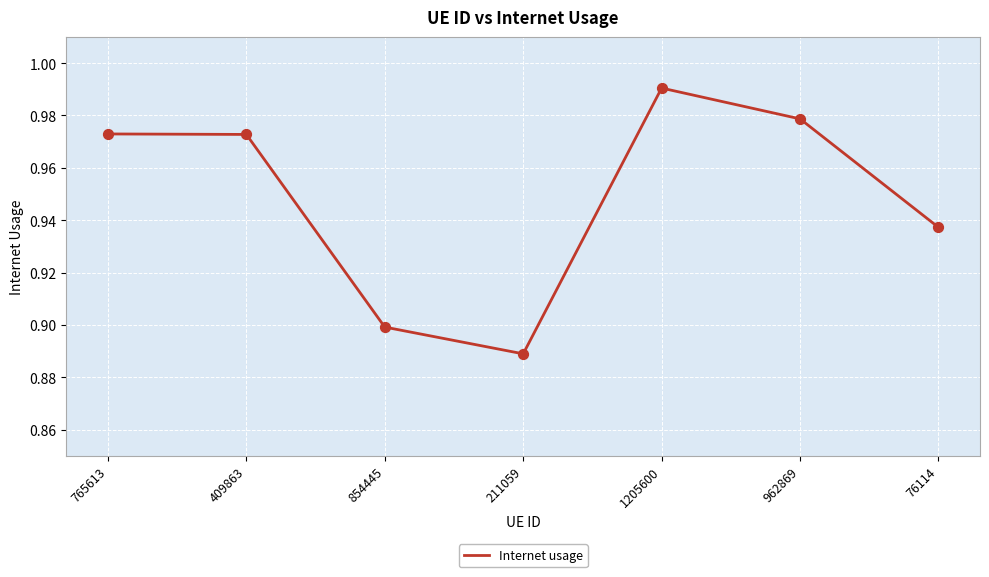

Which has a higher value, 765613 or 854445?

765613